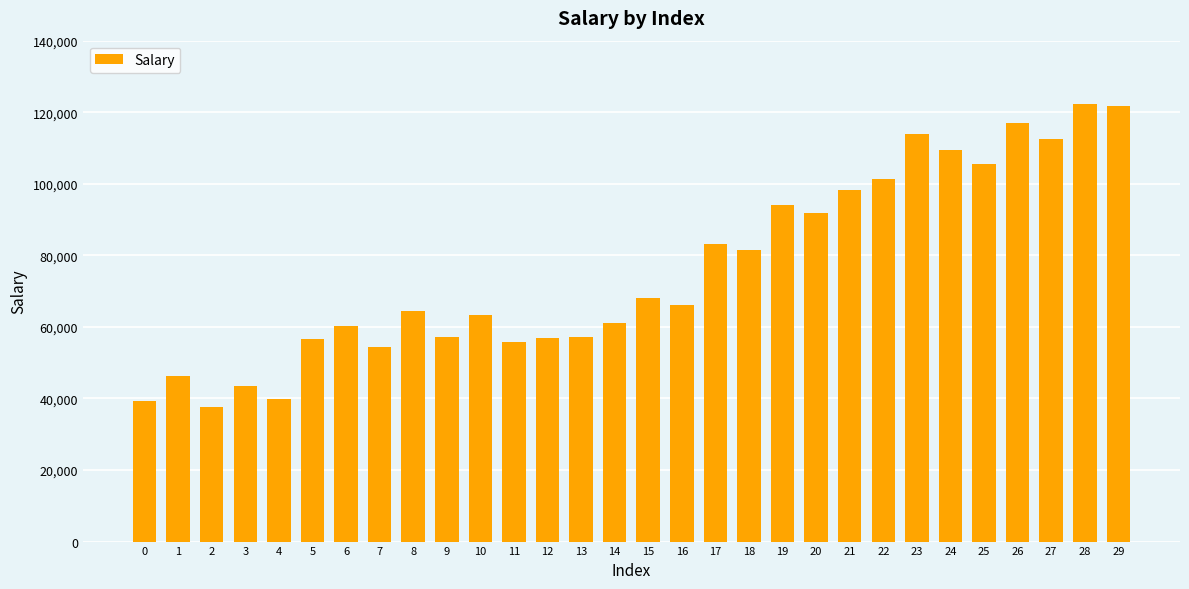

What is the difference between the maximum and minimum values?

84660